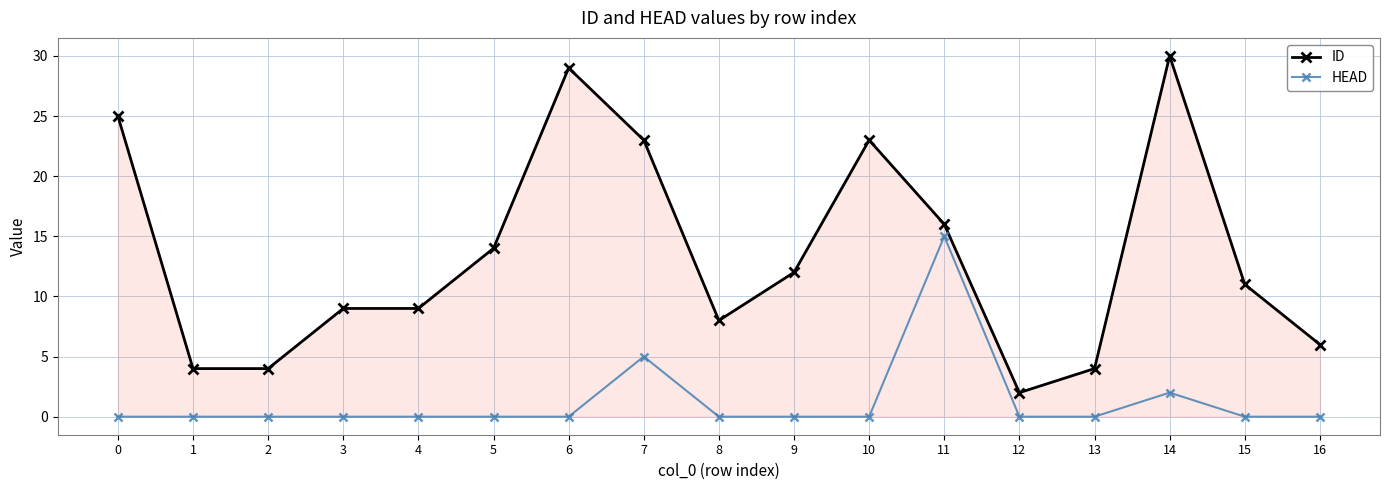

At 3, list the series in order from smallest to largest.

HEAD, ID